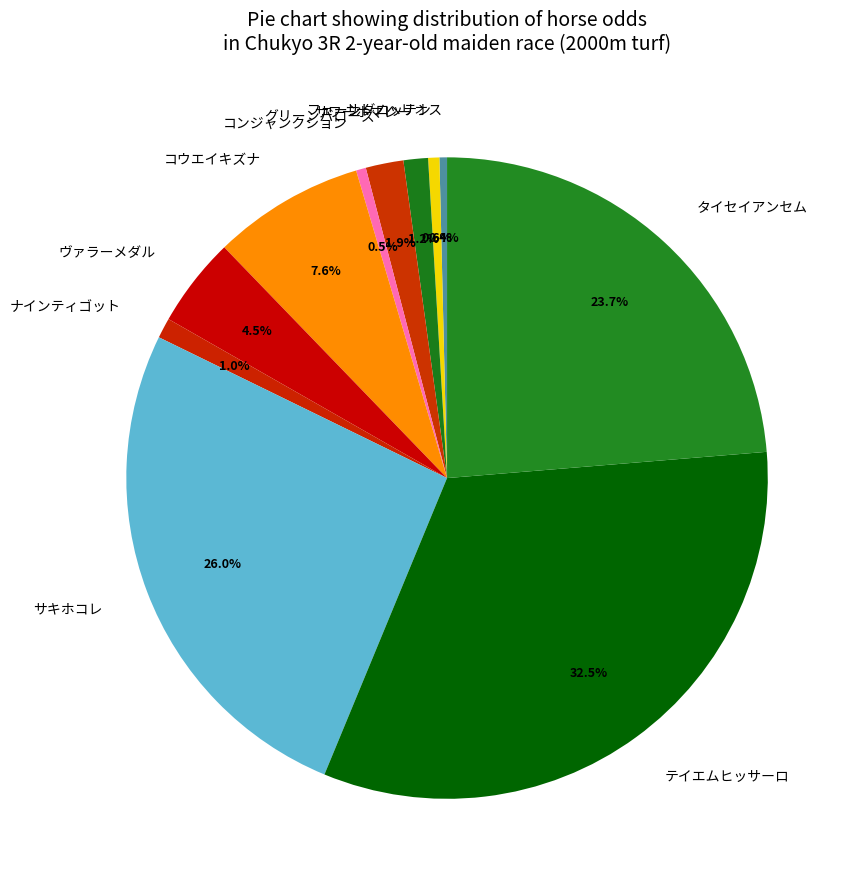

The タイセイアンセム slice represents 24% of the pie. True or false?

True